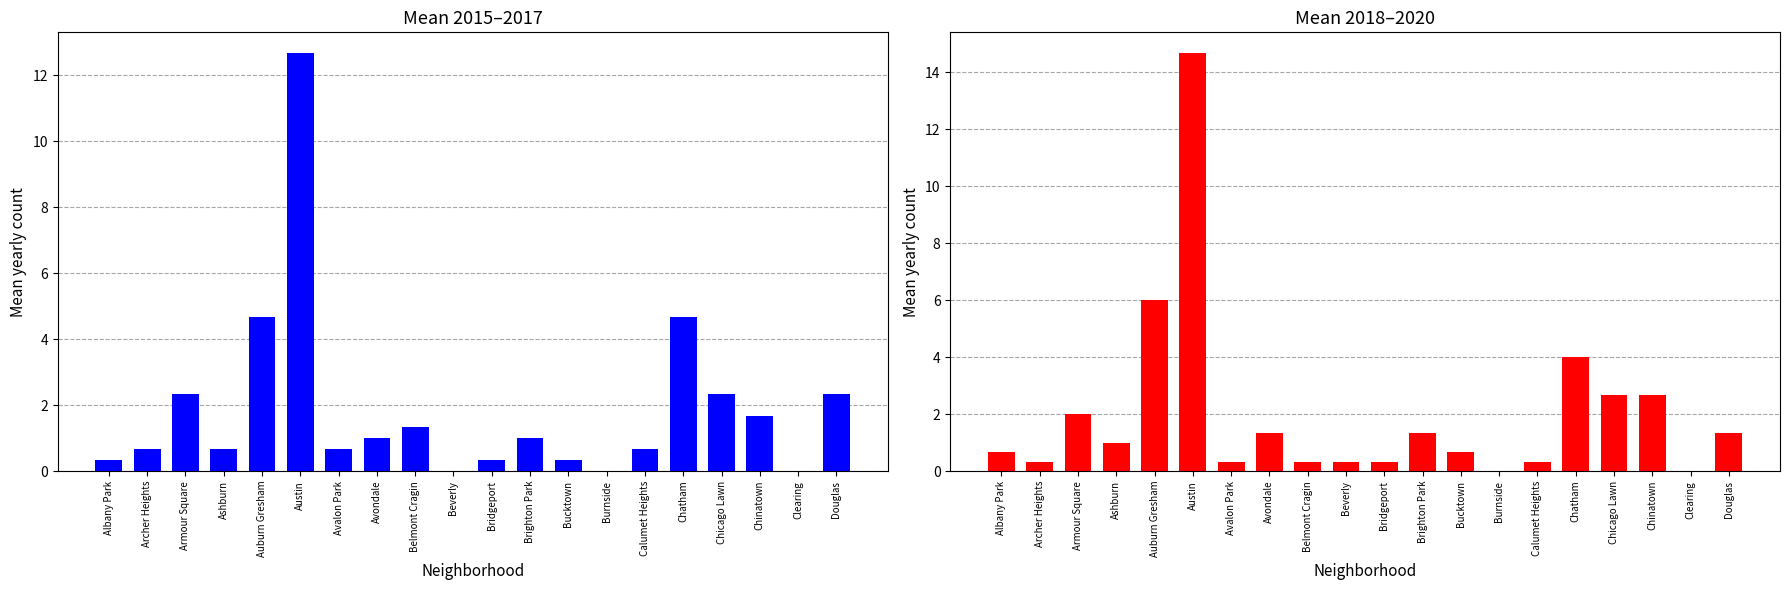

What is the total value across all series at Avondale?

2.3